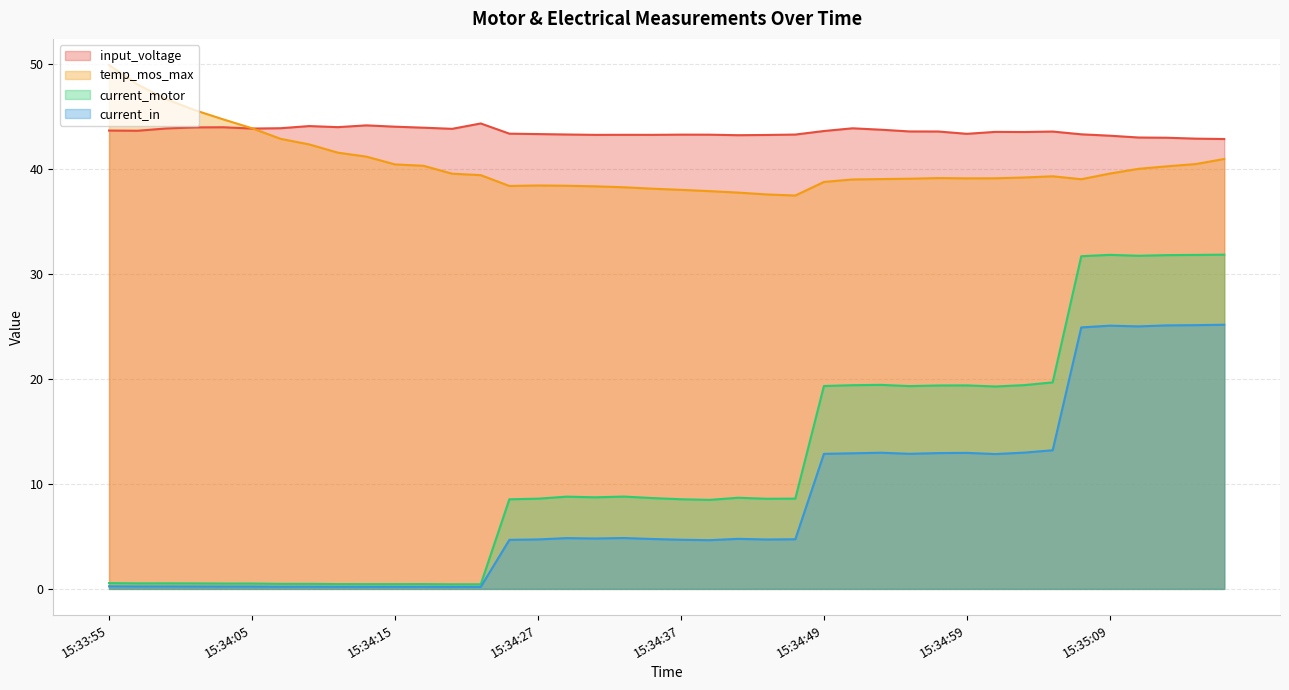

What position from the right is 15:33:59?

38